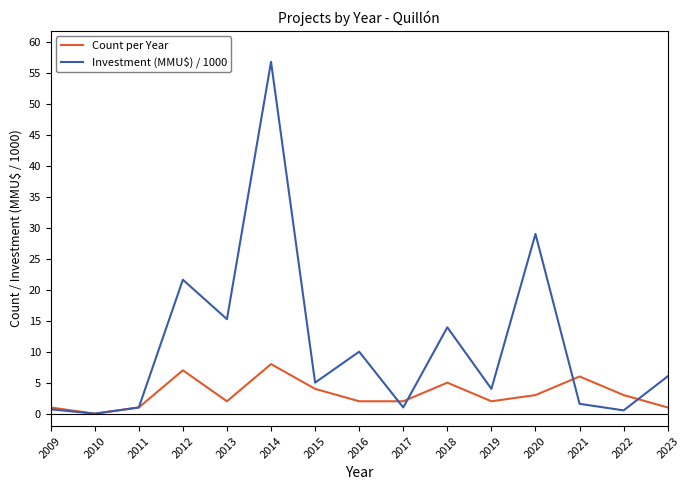

What is the highest value of the Investment (MMU$) / 1000 series?

56.8